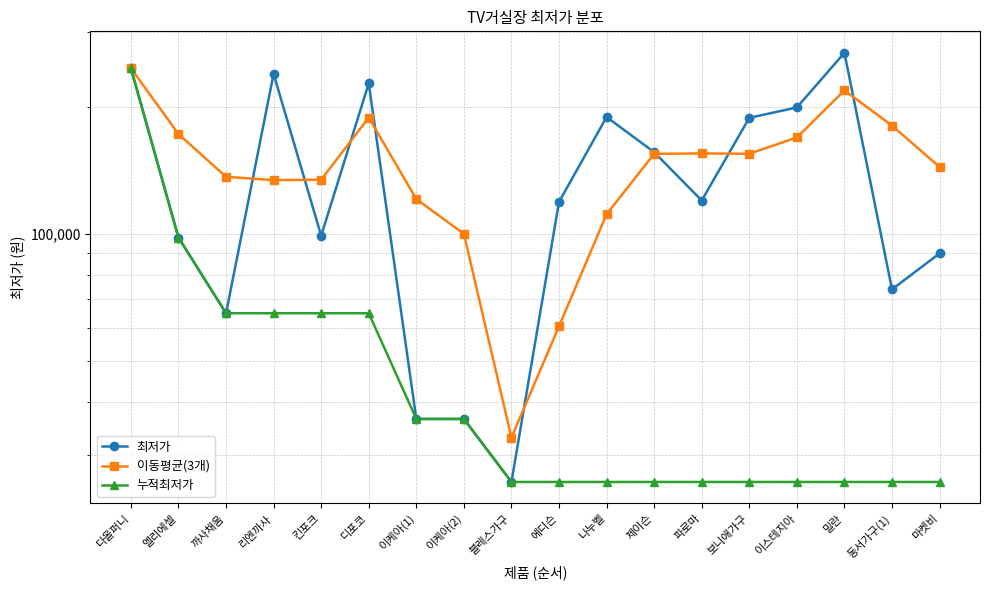

What is the sum of the 최저가 values at 동서가구(1) and 리엔까사?

312900.0